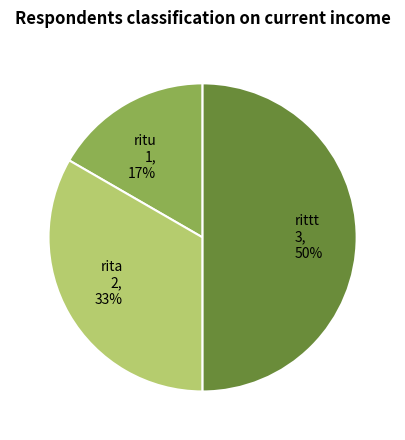

How many segments does this pie chart have?

3